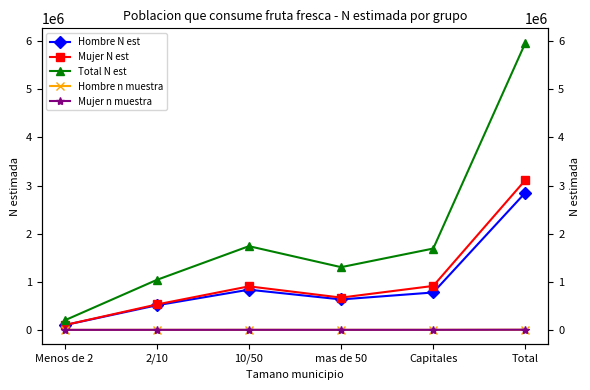

In Hombre N est, how many points are higher than both neighbors (excluding endpoints)?

1